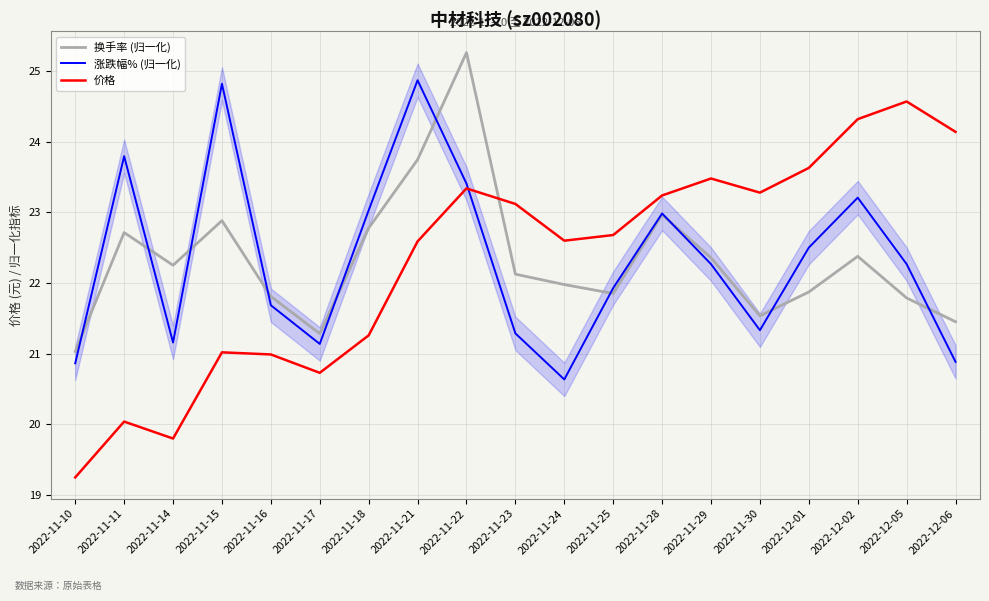

What is the sum of the 换手率 (归一化) values at 2022-12-02 and 2022-11-22?

47.6